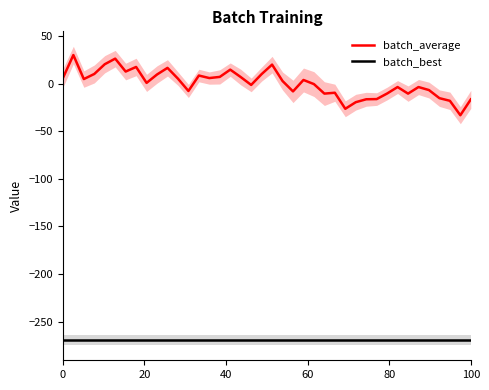

True or false: batch_average and batch_best cross at least once.

False